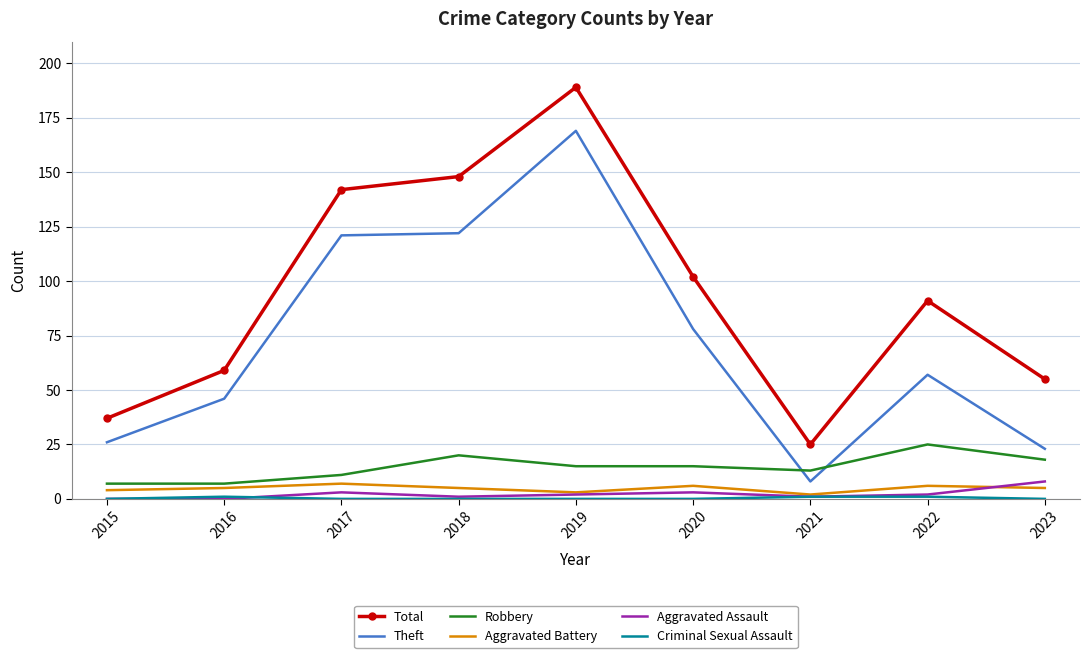

The value of Aggravated Assault at 2023 is 8. True or false?

True